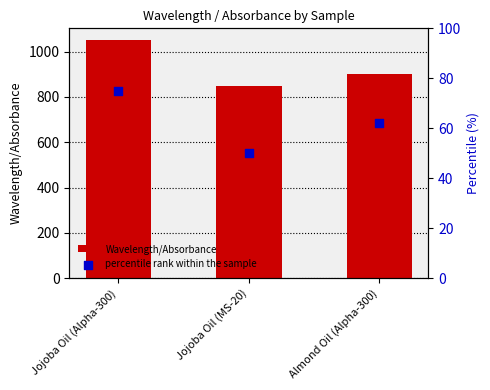

Which series reaches the maximum Y coordinate?

Wavelength/Absorbance